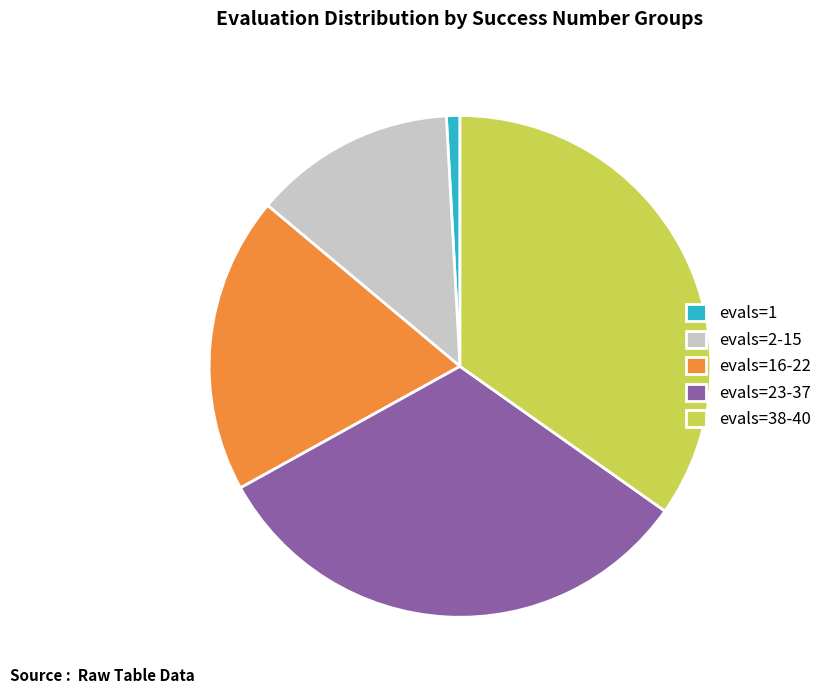

The evals=23-37 slice represents 46% of the pie. True or false?

False